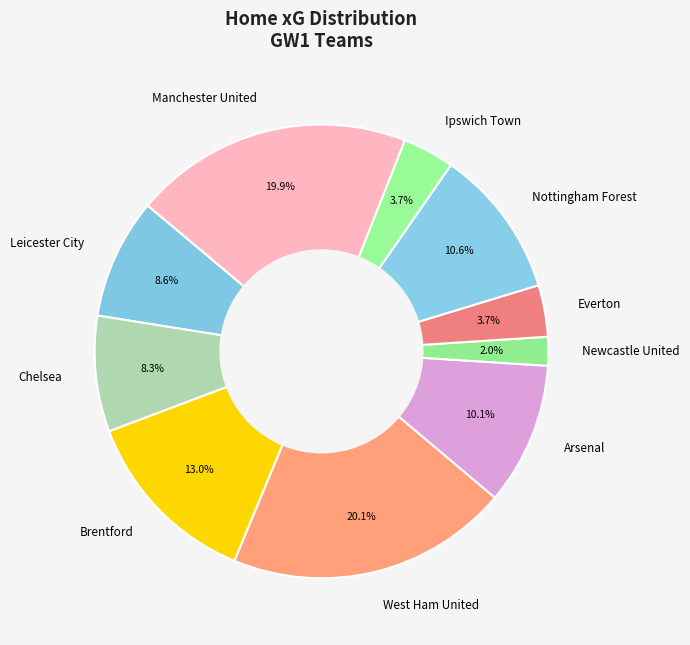

What percentage is NOT represented by Newcastle United?

98.0%